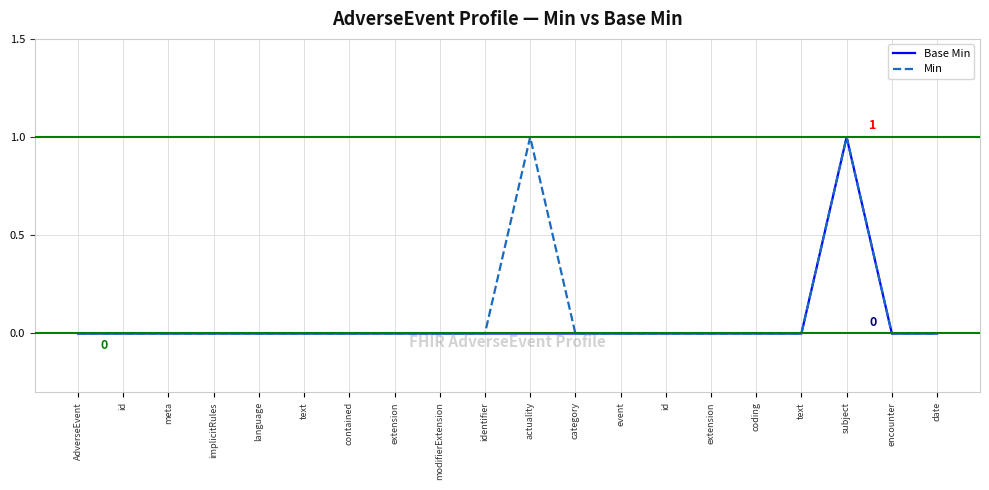

Where is the first local maximum for Base Min?

subject